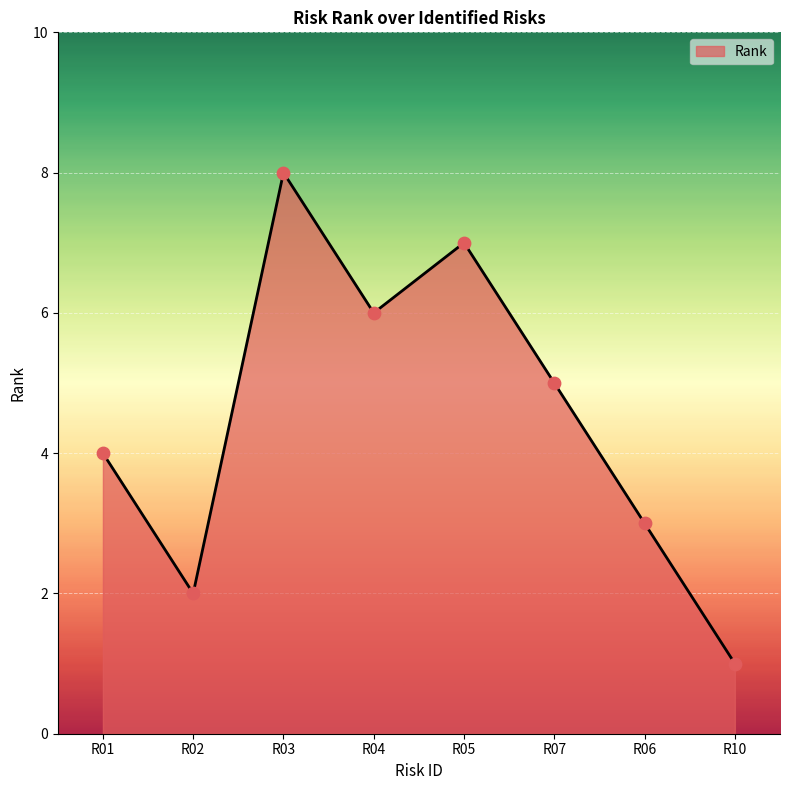

Approximately how many times larger is the value at R03 compared to R02?

4.0